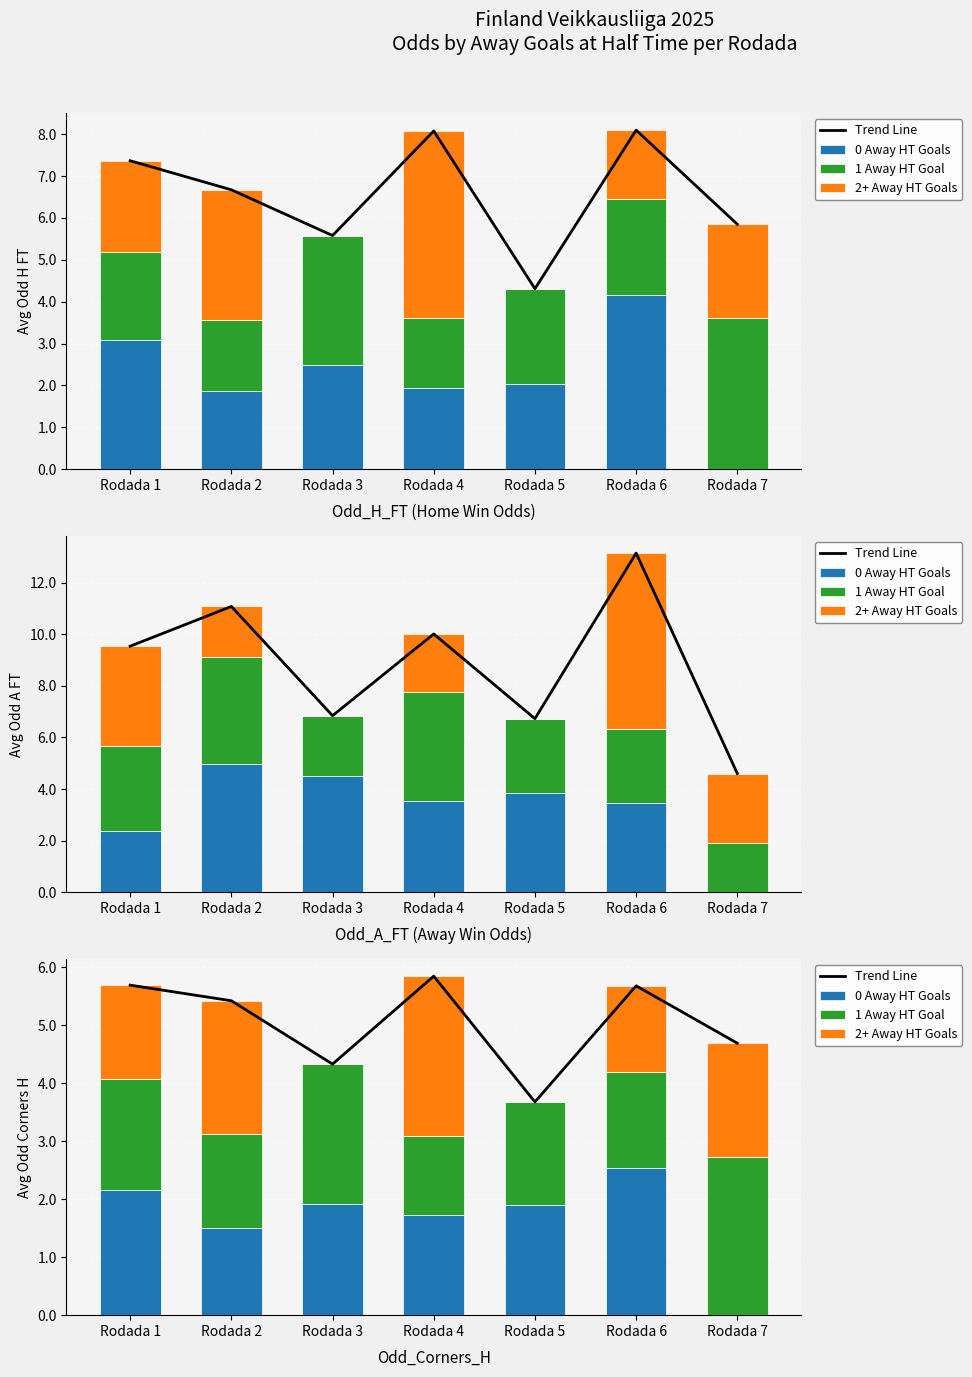

Reading left to right, transcribe all the data shown in this chart.

Trend Line: 5.7	5.4	4.3	5.8	3.7	5.7	4.7
0 Away HT Goals: 2.2	1.5	1.9	1.7	1.9	2.5	0.0
1 Away HT Goal: 1.9	1.6	2.4	1.4	1.8	1.7	2.7
2+ Away HT Goals: 1.6	2.3	0.0	2.8	0.0	1.5	2.0